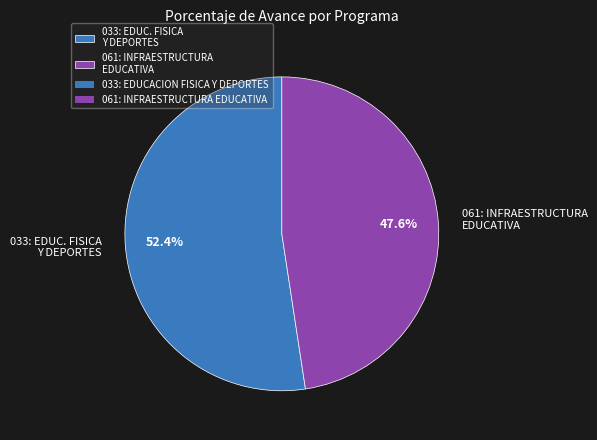

To the nearest percent, what is the average slice percentage?

50%